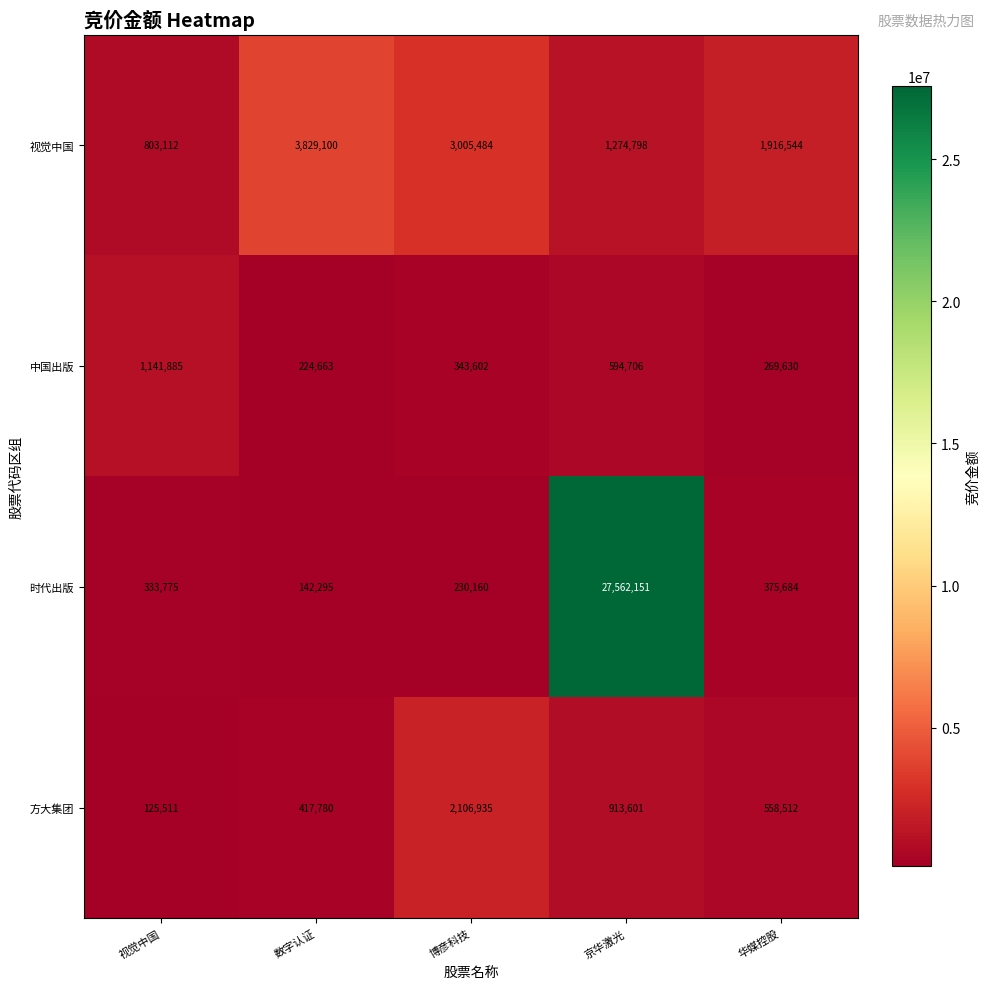

The 视觉中国 series shows 1274798 at 京华激光. True or false?

True